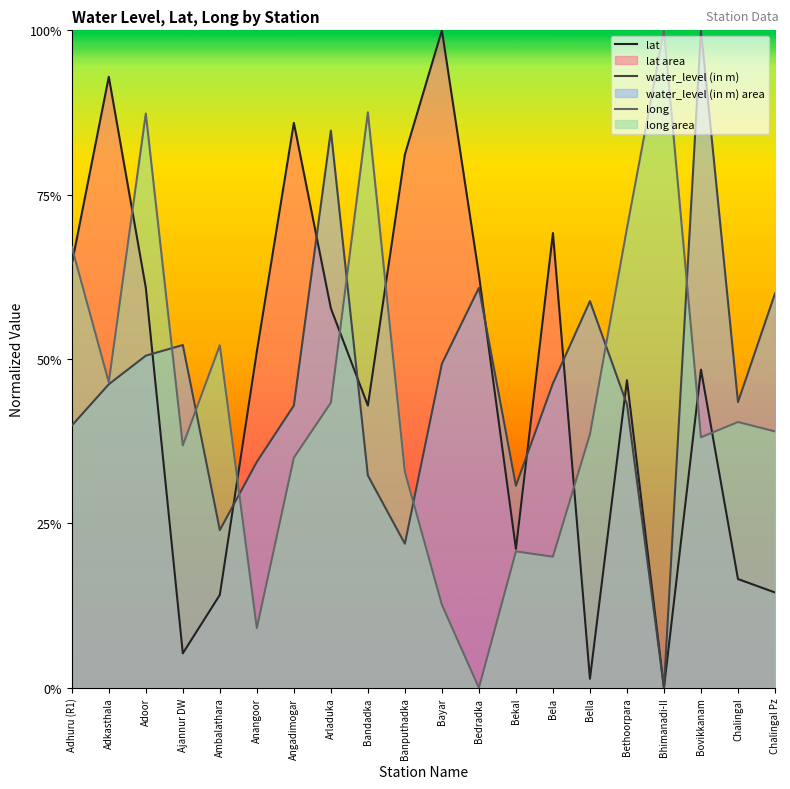

True or false: lat has a value of 0.0 at Bella.

True